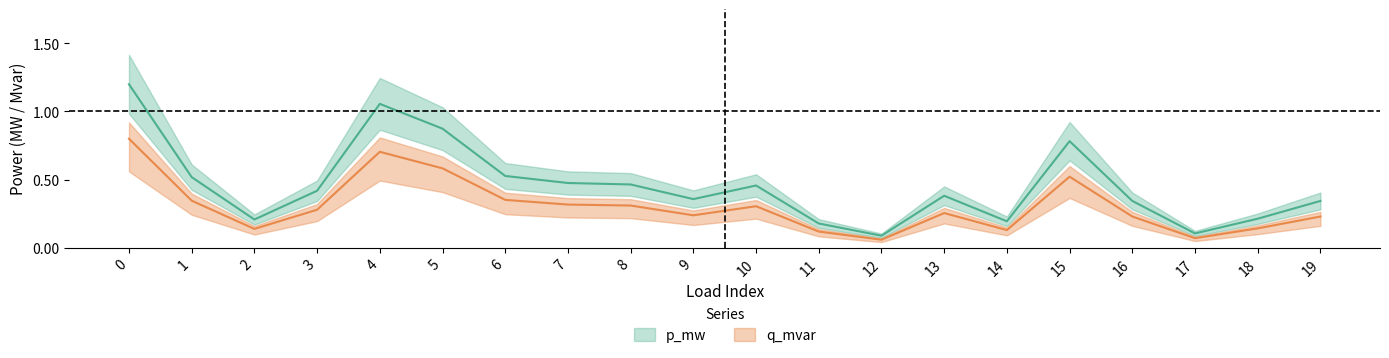

At which category does q_mvar reach its first local peak?

4